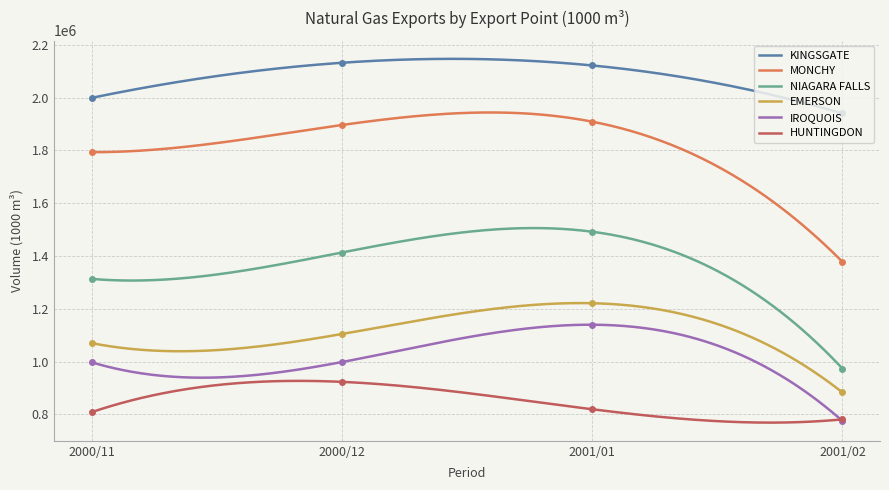

What is the label of the 2nd point from the left?

2000/12